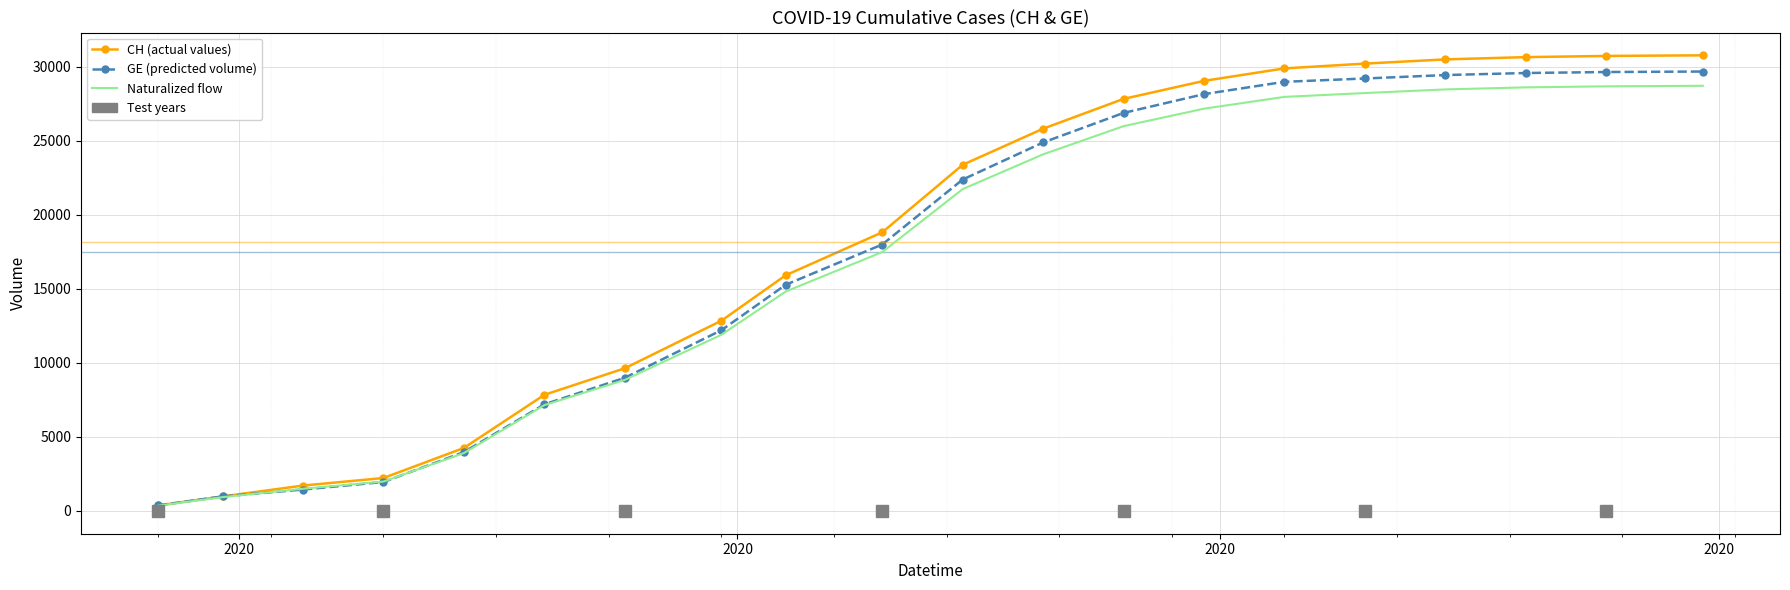

What is the greatest value displayed?

30788.0